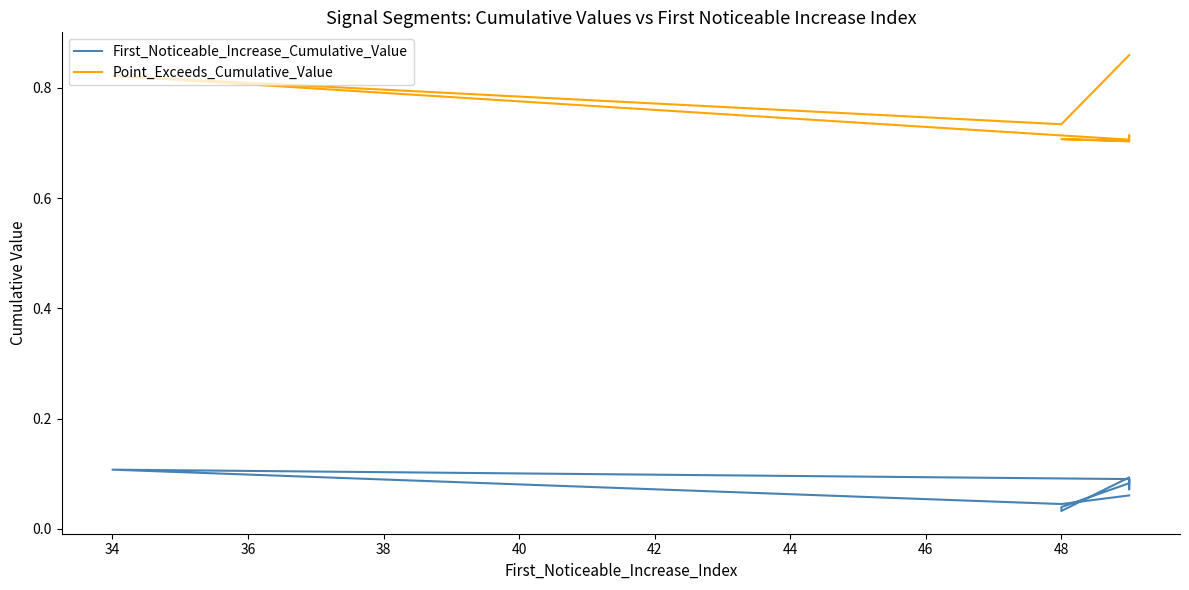

Count the Point_Exceeds_Cumulative_Value values in the range 0 to 1.

10